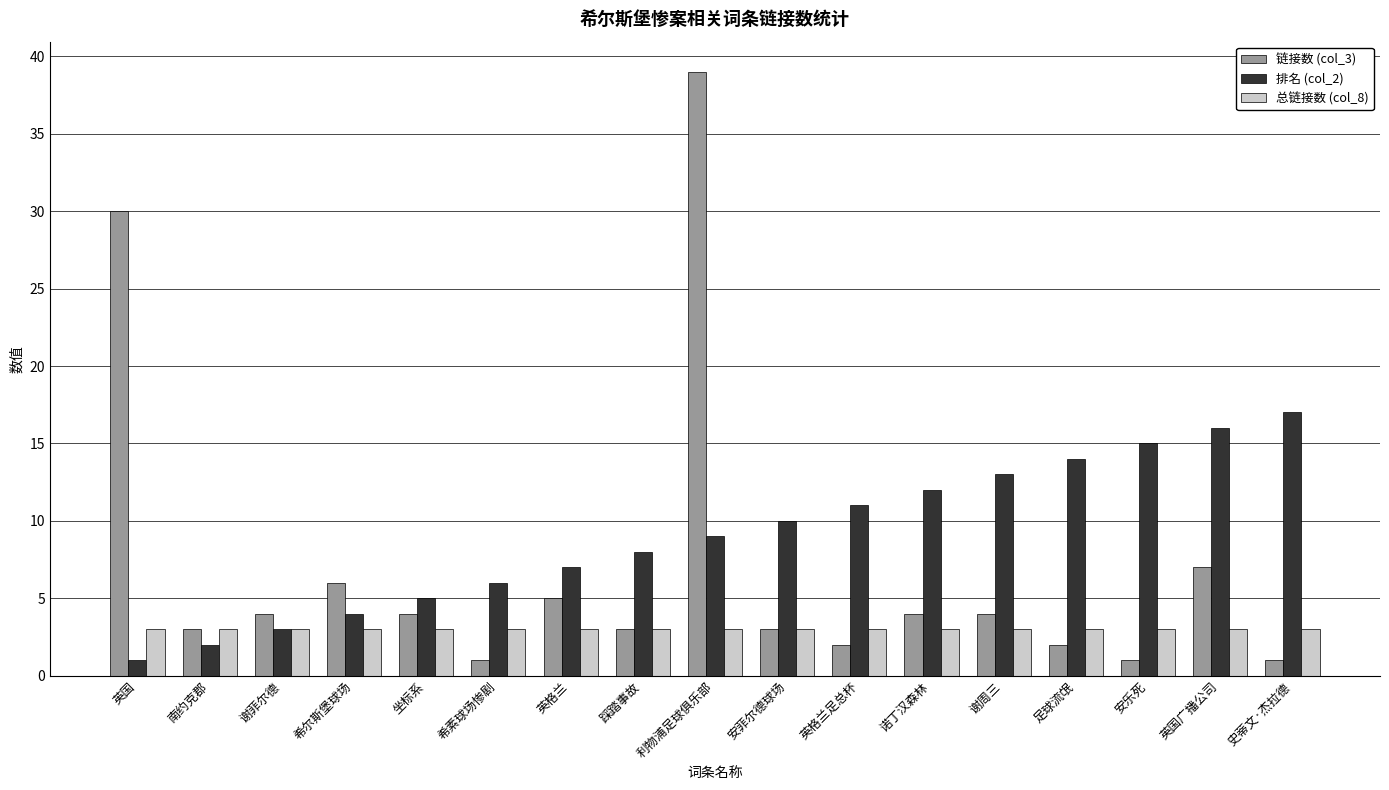

Reading left to right, what are all the values shown in this chart?

链接数 (col_3): 英国=30	南约克郡=3	谢菲尔德=4	希尔斯堡球场=6	坐标系=4	希素球场惨剧=1	英格兰=5	踩踏事故=3	利物浦足球俱乐部=39	安菲尔德球场=3	英格兰足总杯=2	诺丁汉森林=4	谢周三=4	足球流氓=2	安乐死=1	英国广播公司=7	史蒂文·杰拉德=1
排名 (col_2): 英国=1	南约克郡=2	谢菲尔德=3	希尔斯堡球场=4	坐标系=5	希素球场惨剧=6	英格兰=7	踩踏事故=8	利物浦足球俱乐部=9	安菲尔德球场=10	英格兰足总杯=11	诺丁汉森林=12	谢周三=13	足球流氓=14	安乐死=15	英国广播公司=16	史蒂文·杰拉德=17
总链接数 (col_8): 英国=3	南约克郡=3	谢菲尔德=3	希尔斯堡球场=3	坐标系=3	希素球场惨剧=3	英格兰=3	踩踏事故=3	利物浦足球俱乐部=3	安菲尔德球场=3	英格兰足总杯=3	诺丁汉森林=3	谢周三=3	足球流氓=3	安乐死=3	英国广播公司=3	史蒂文·杰拉德=3